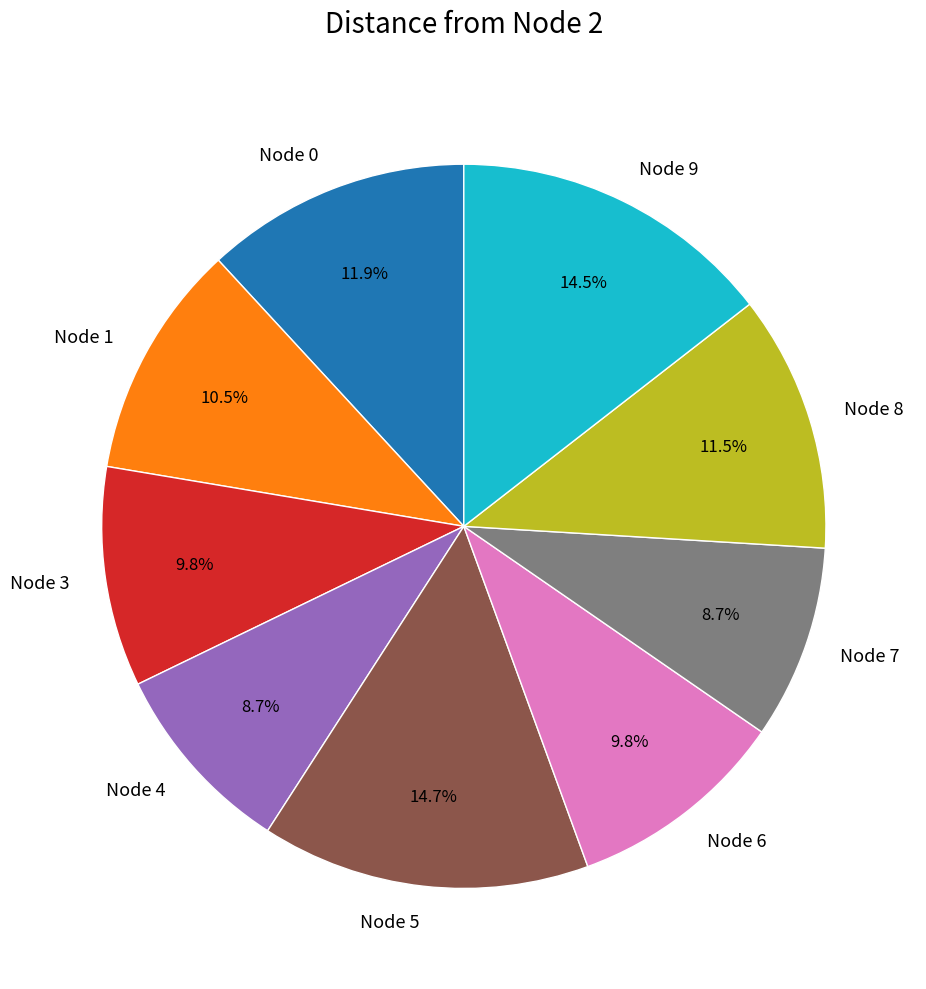

Which has a higher value, Node 8 or Node 9?

Node 9